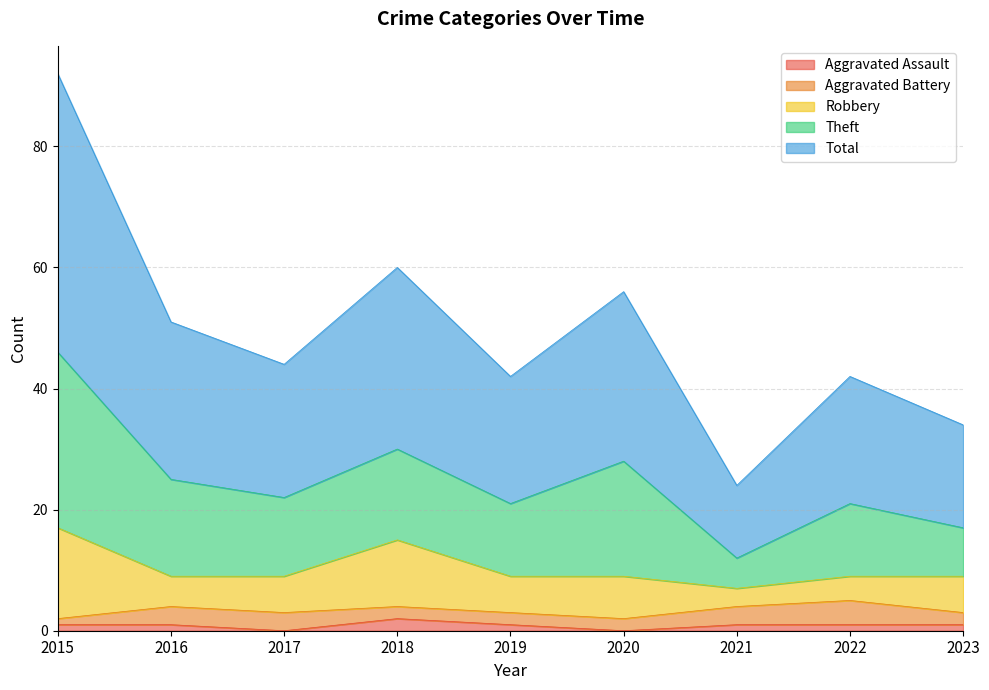

List the labels in order of Total value, smallest first.

2021, 2023, 2019, 2022, 2017, 2016, 2020, 2018, 2015